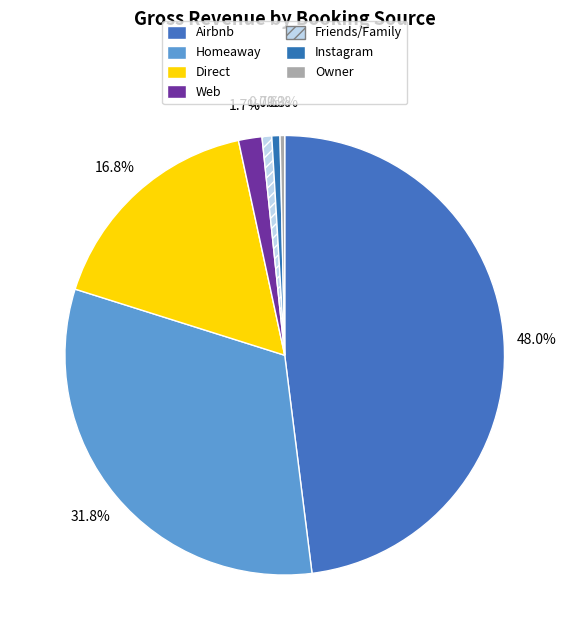

Count the number of slices in the pie.

7